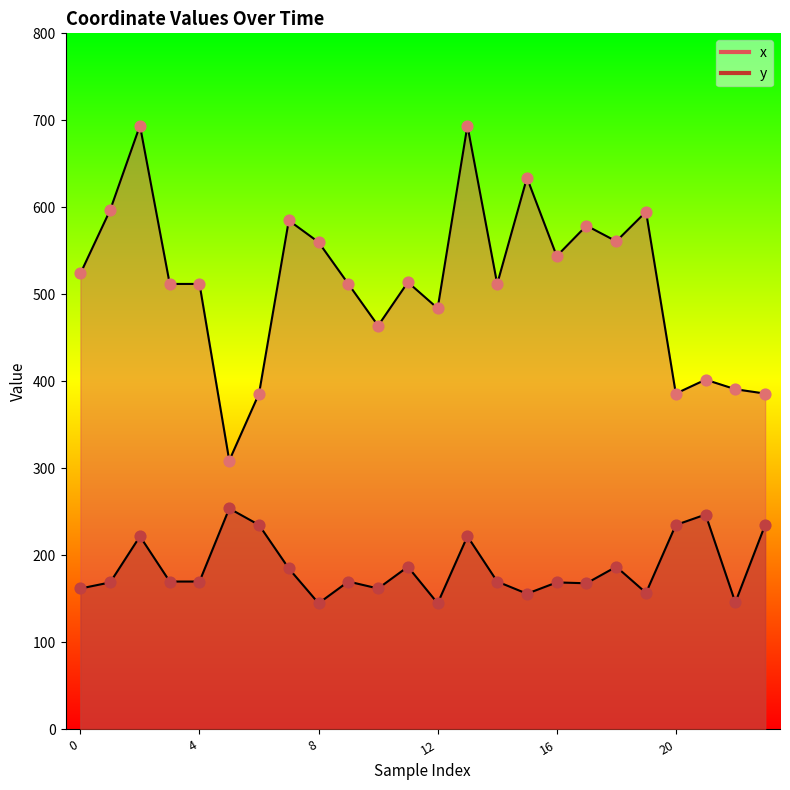

Which series contains the lowest Y value?

y